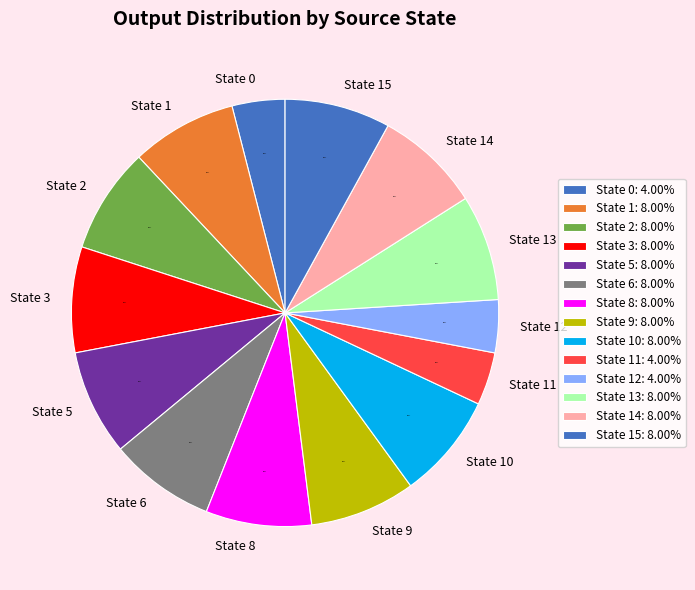

Does State 9 account for over 50% of the chart?

No